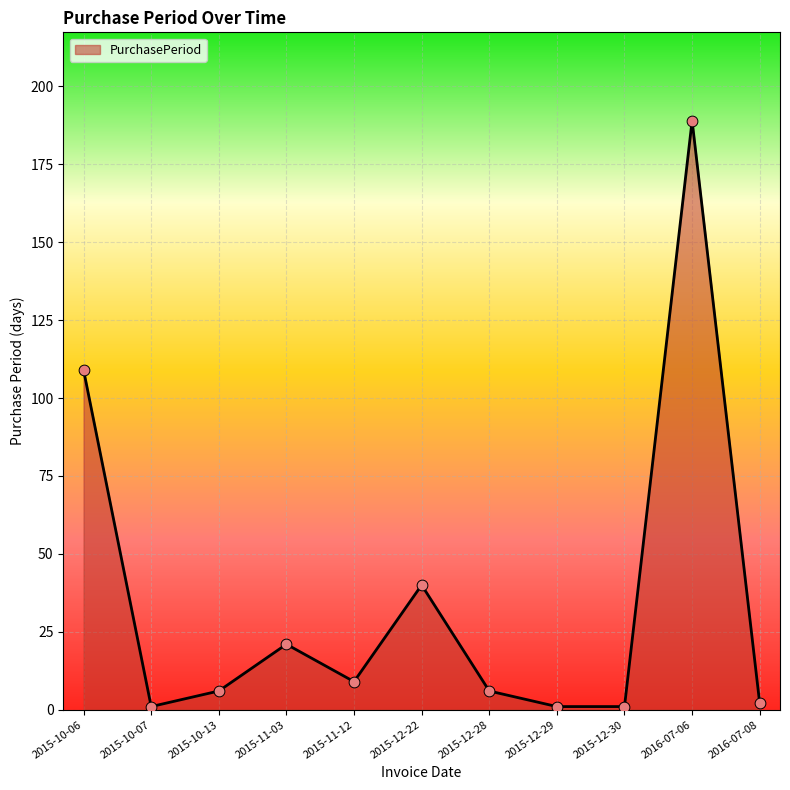

Approximately how many times larger is the value at 2015-12-28 compared to 2015-12-29?

6.0